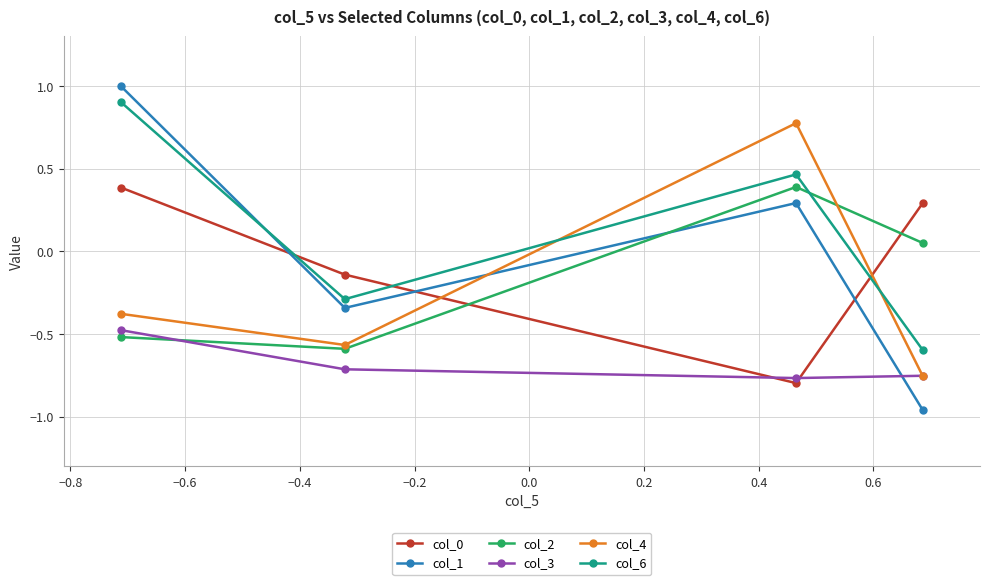

Which series has the widest spread of values?

col_1